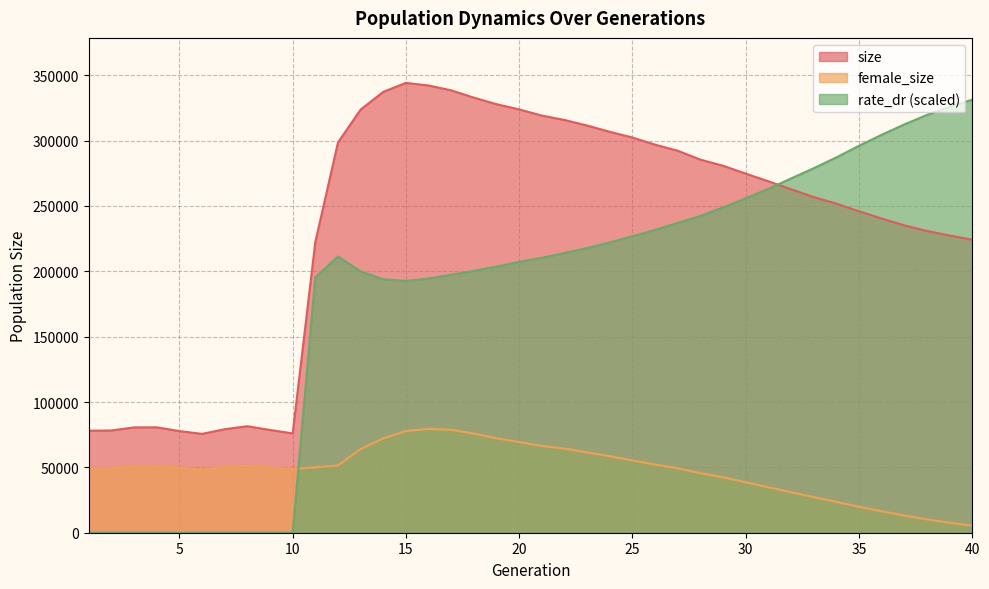

True or false: rate_dr and female_size intersect in this chart.

True